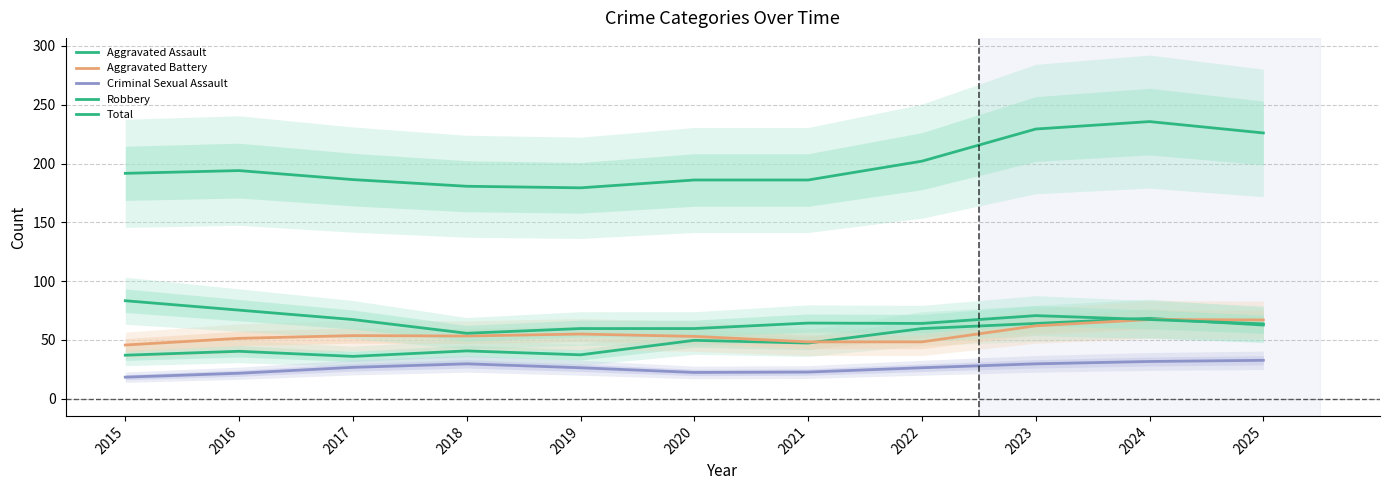

What is the sum of the Robbery values at 2015 and 2018?

139.0